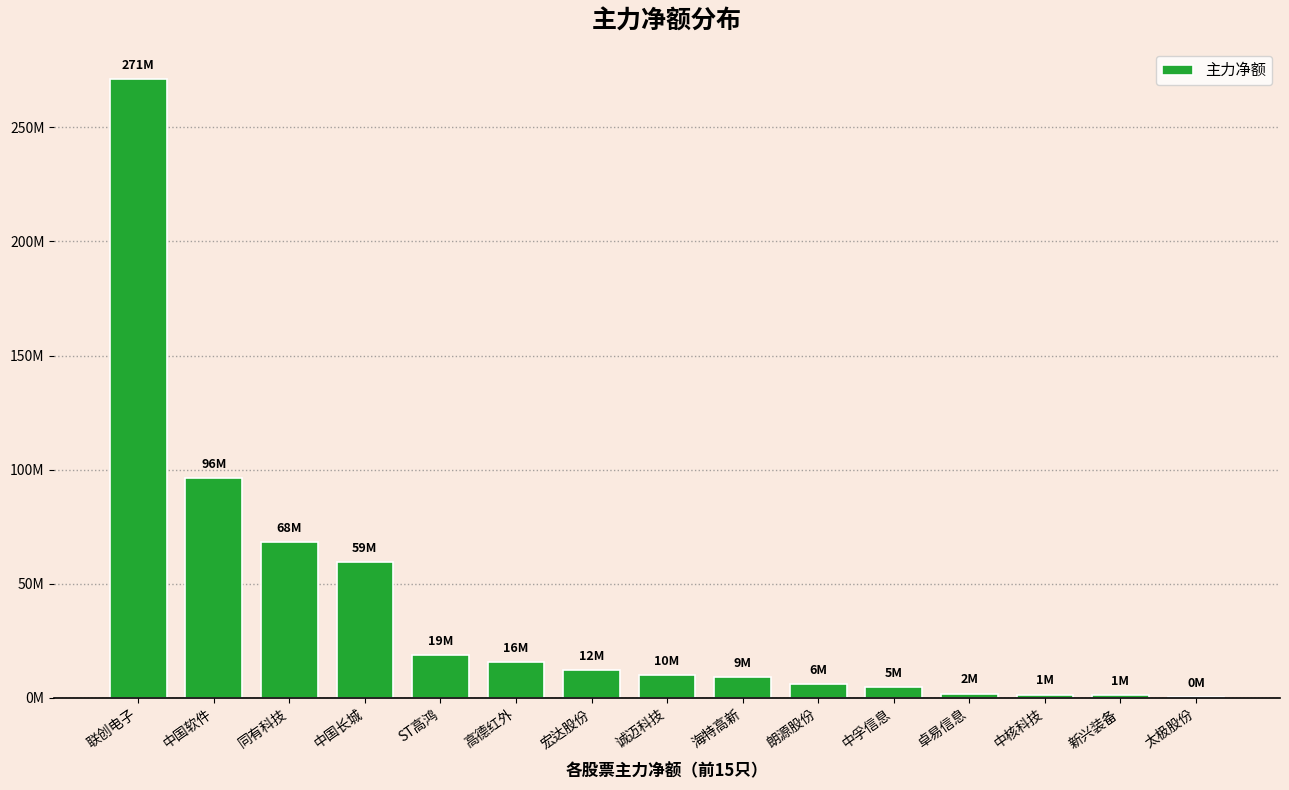

Which has a higher value, 中核科技 or 朗源股份?

朗源股份